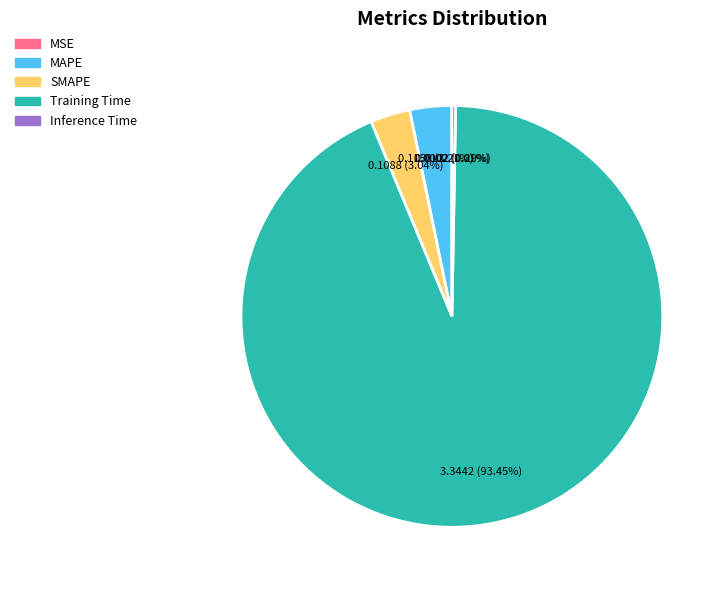

Is there any slice that represents more than half of the pie?

Yes